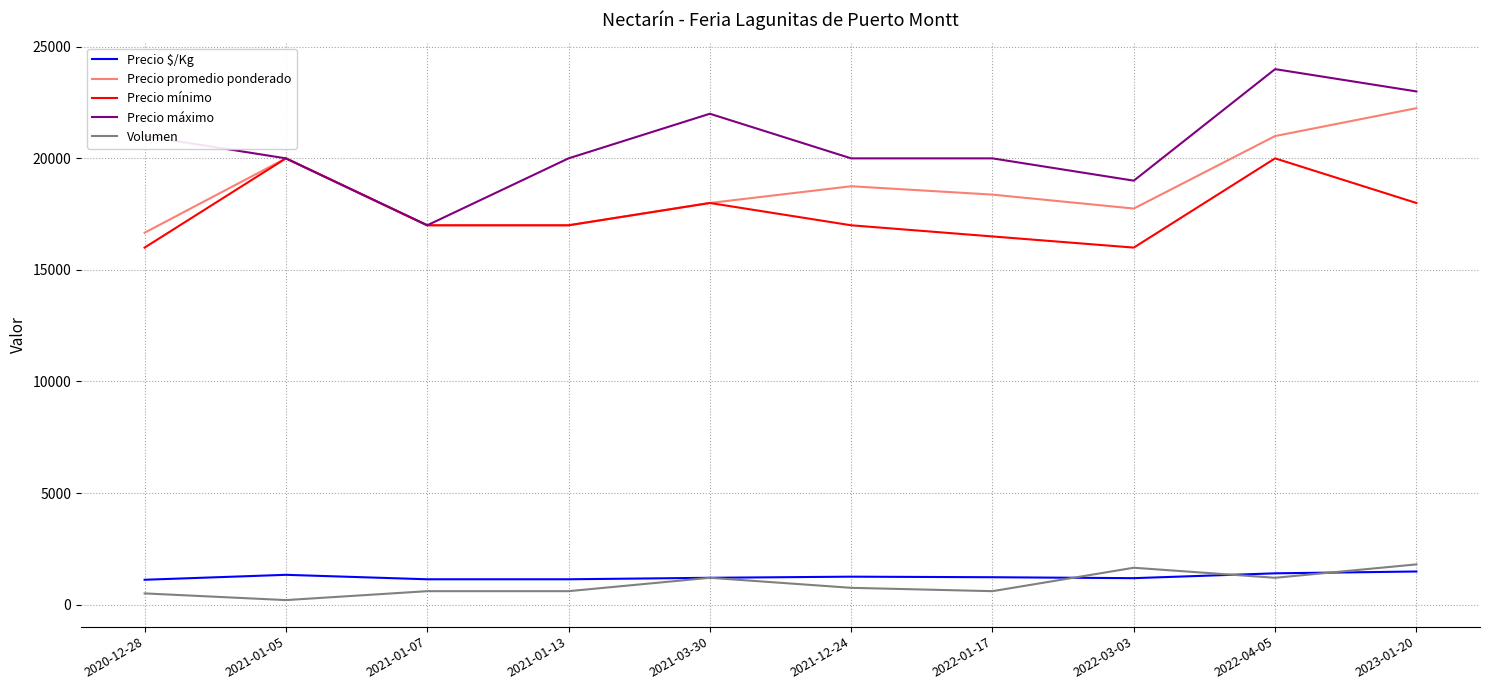

True or false: Volumen and Precio promedio ponderado cross at least once.

False